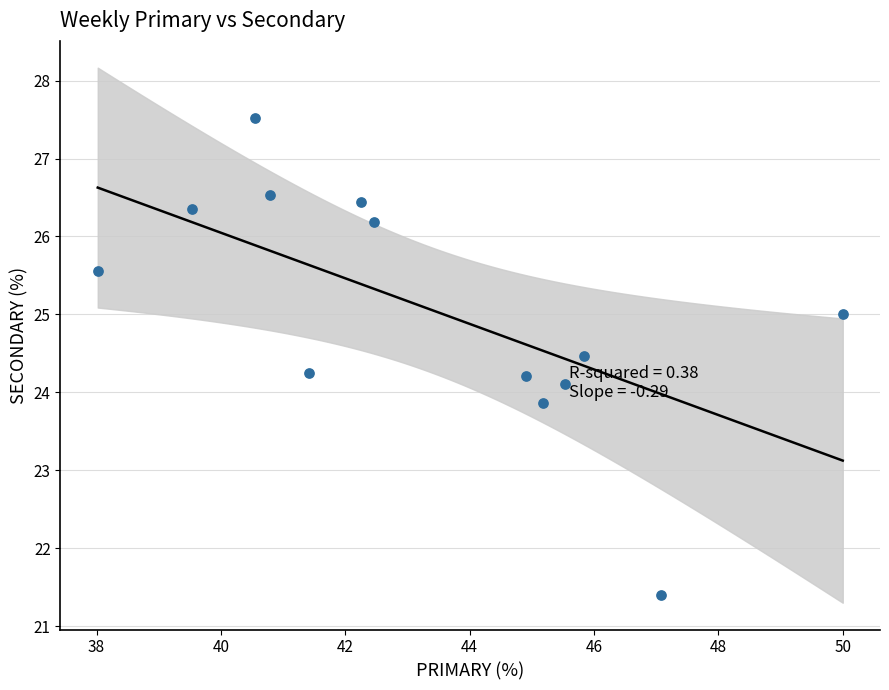

What is the range of Y values (max minus min)?

6.1